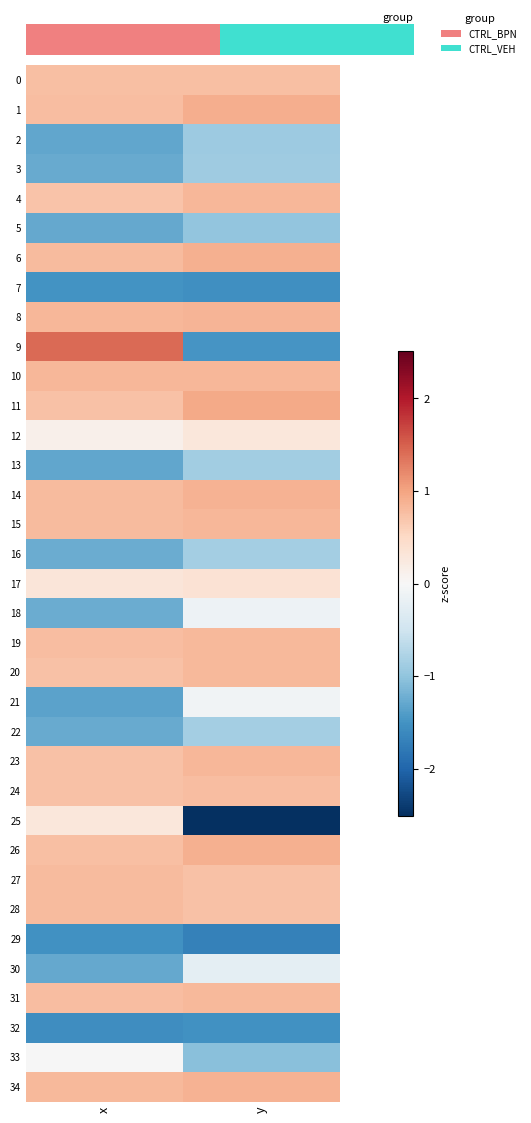

What is the spread (max minus min) of values at x?

3.0